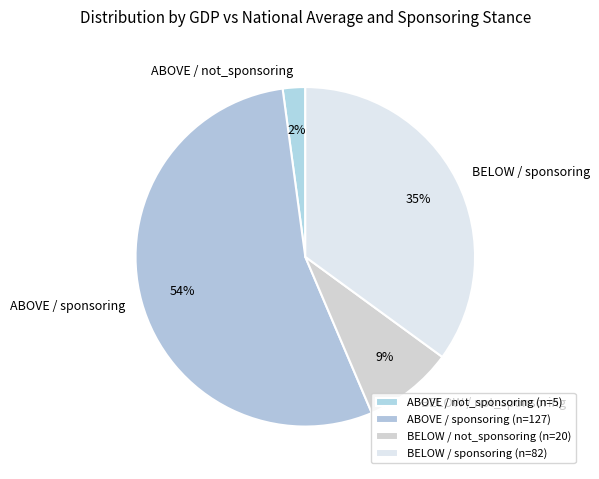

Is it true that BELOW / not_sponsoring is 1% of the pie?

False